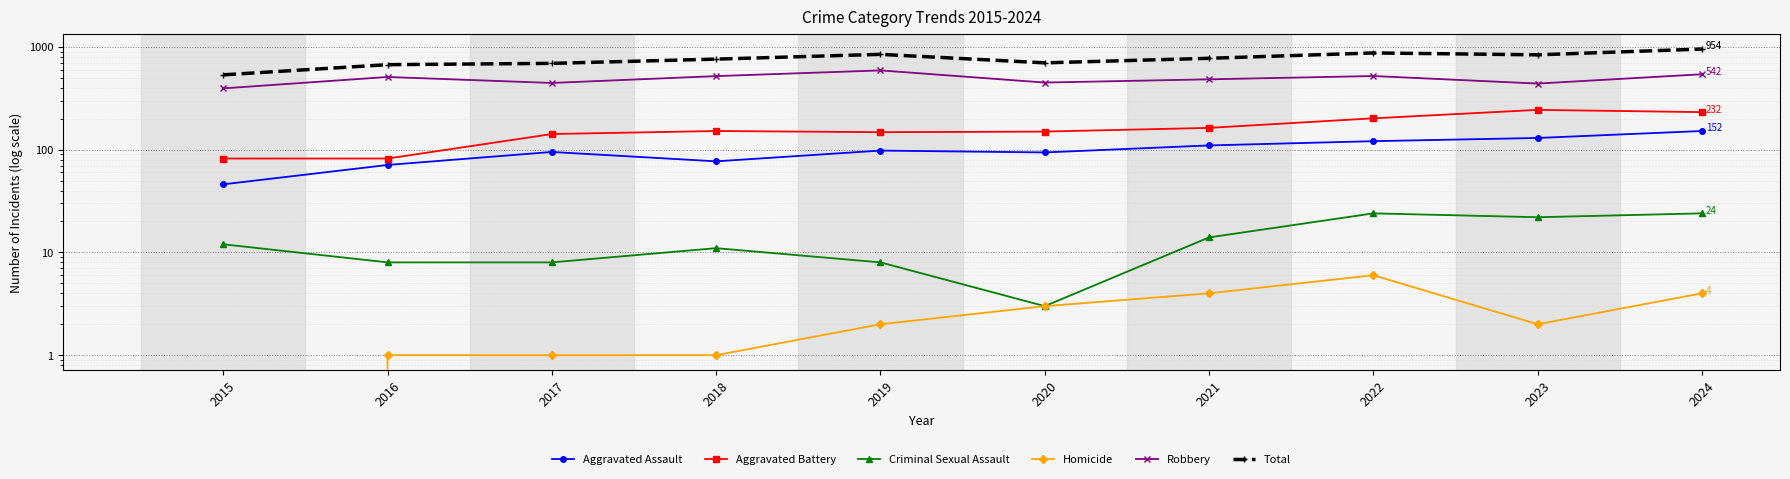

What is the approximate value of Aggravated Assault at 2019, to the nearest 10?

100